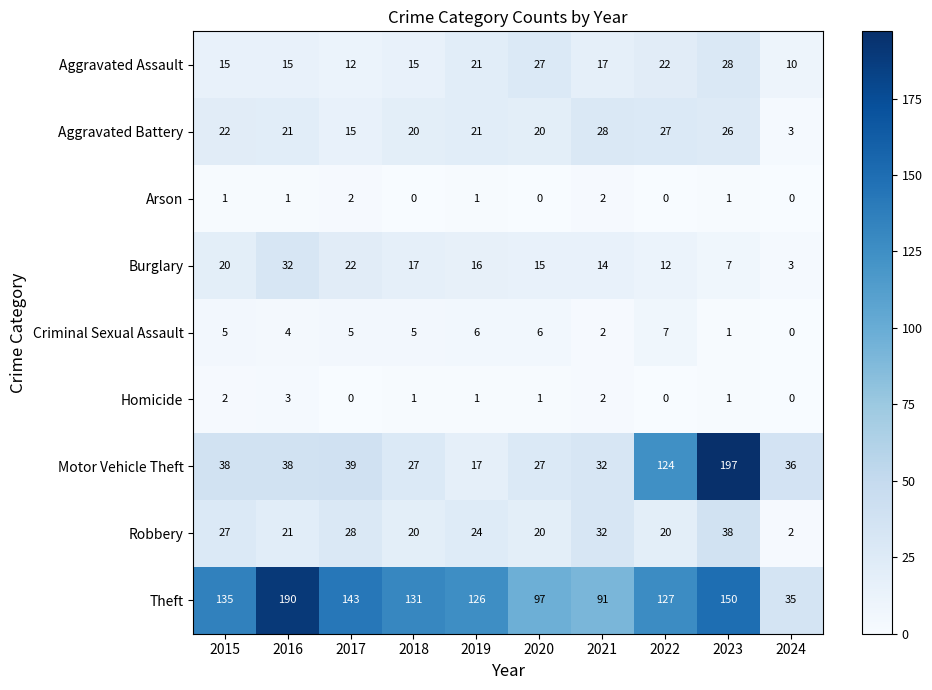

What is the difference between the highest and lowest values at 2020?

97